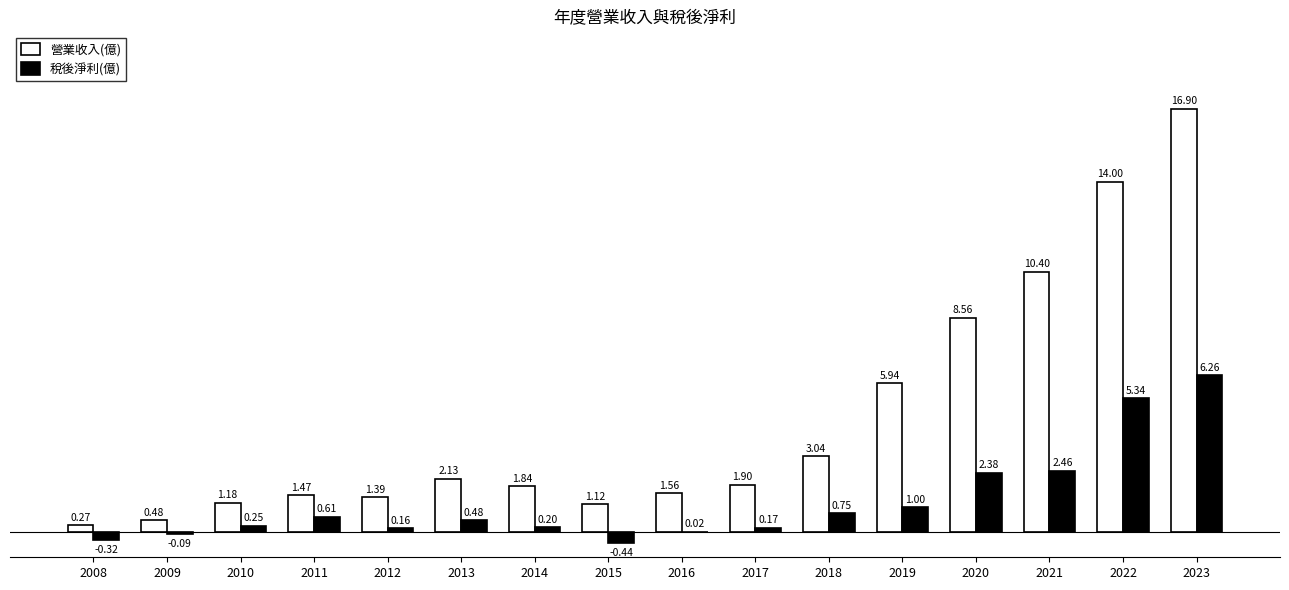

Does the chart contain stacked bars?

No